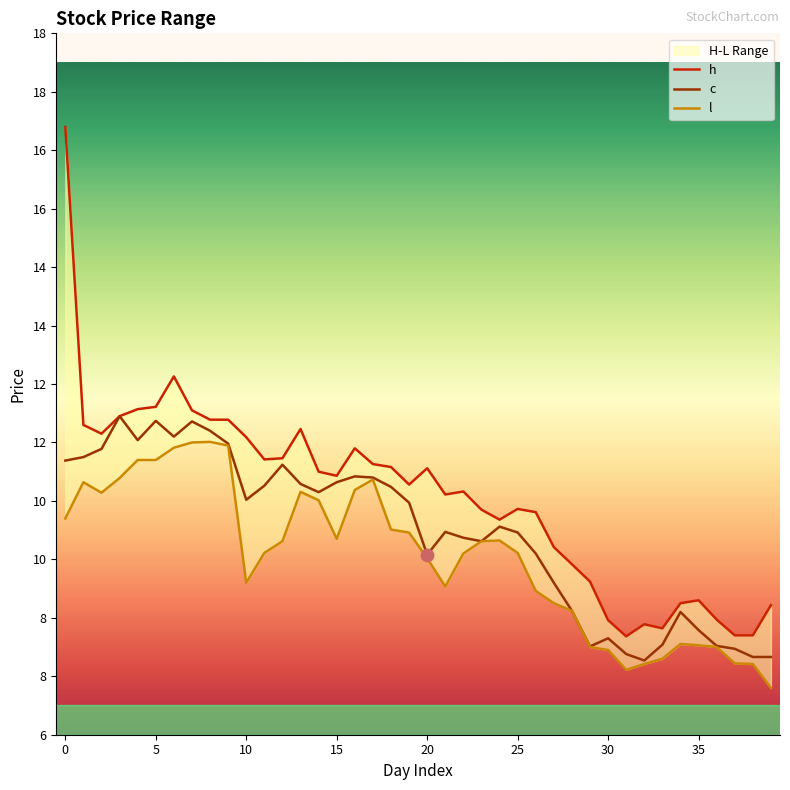

Which series has the largest total across all categories?

h